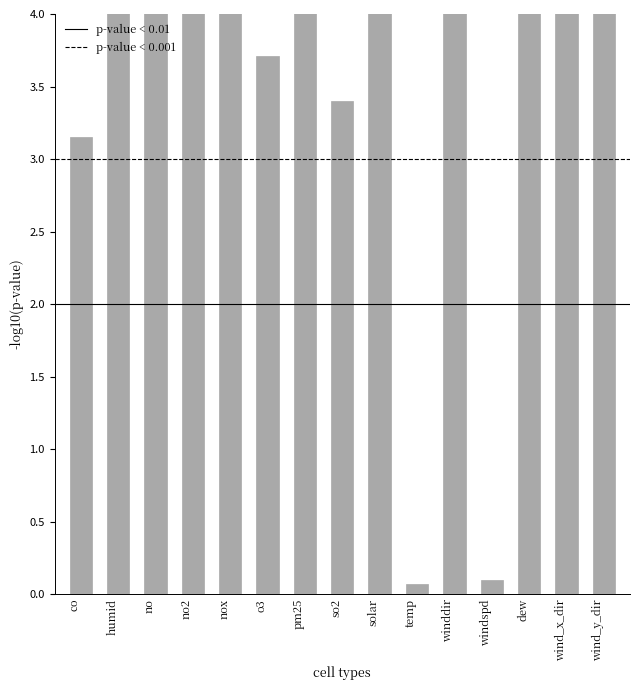

How many values are below 4?

5